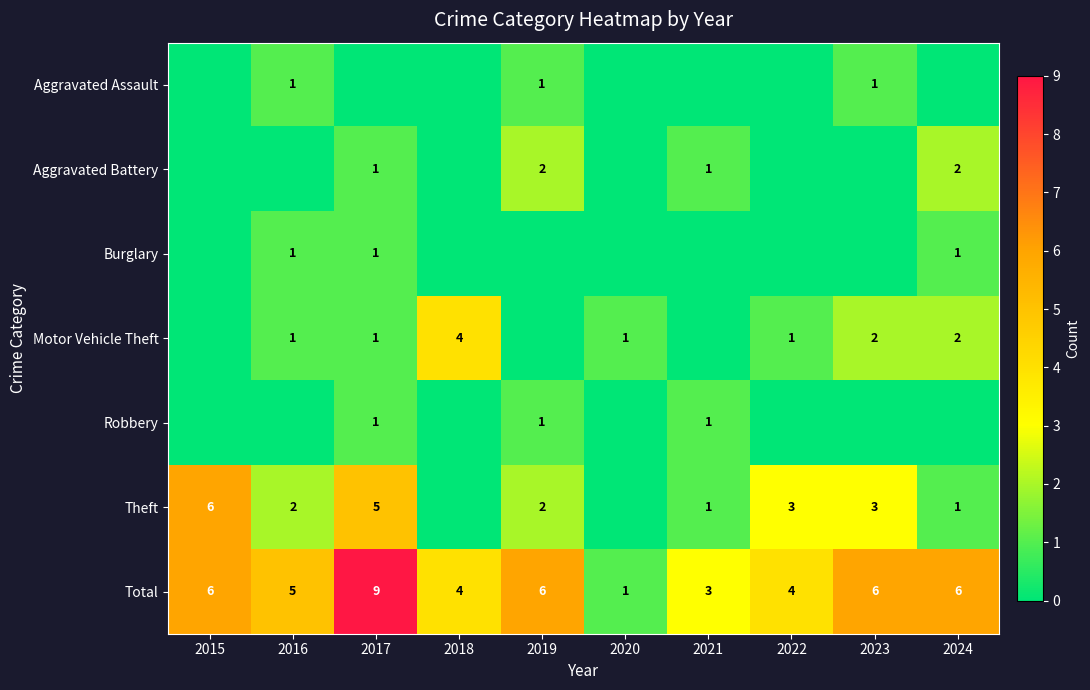

True or false: Motor Vehicle Theft has a value of 0 at 2020.

False